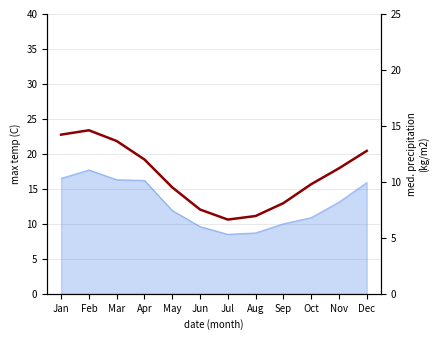

What is the ratio of the value at Jun to the value at Oct?

0.8